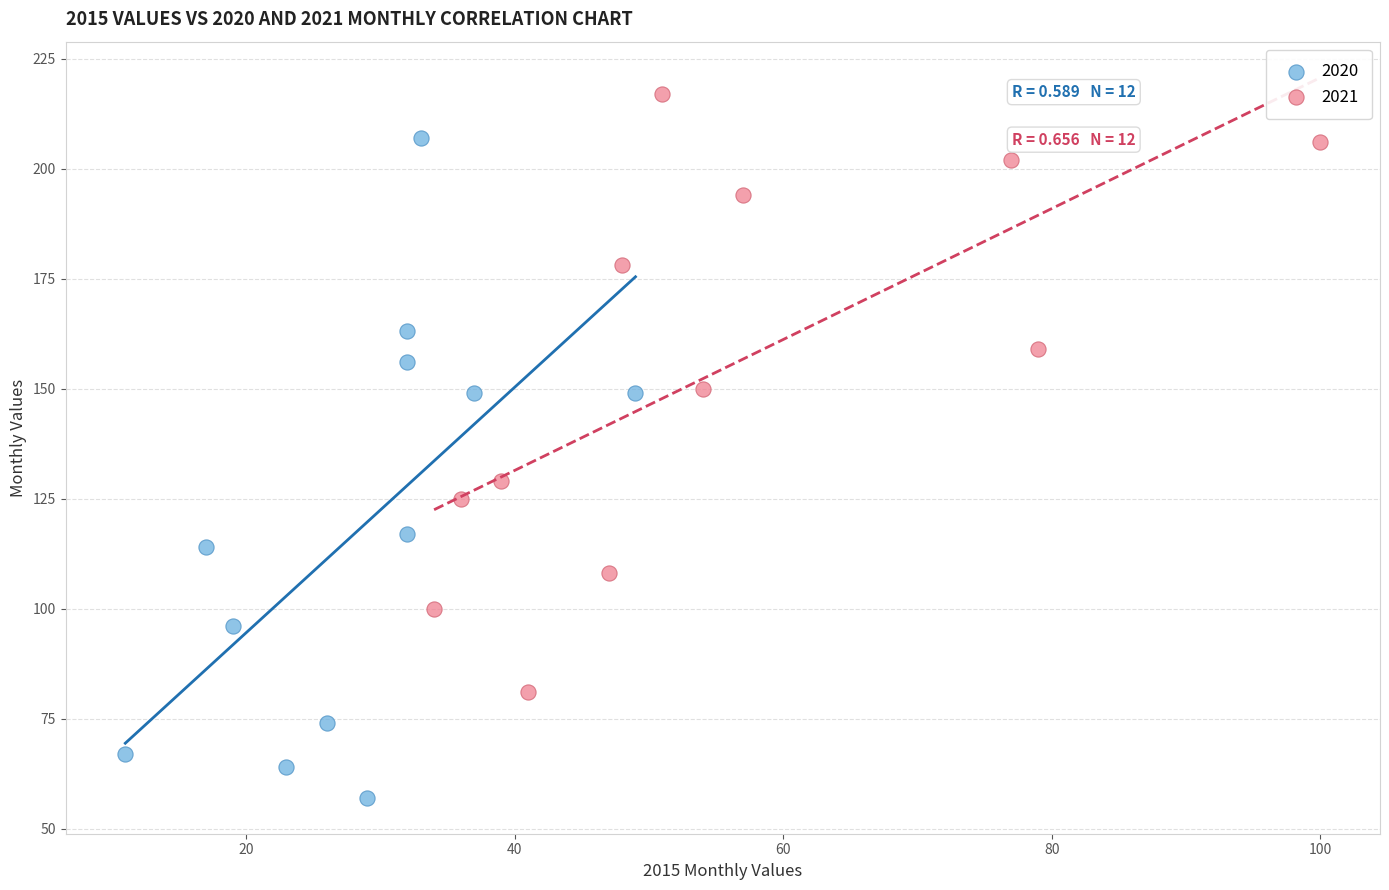

Which series reaches the maximum Y coordinate?

2021